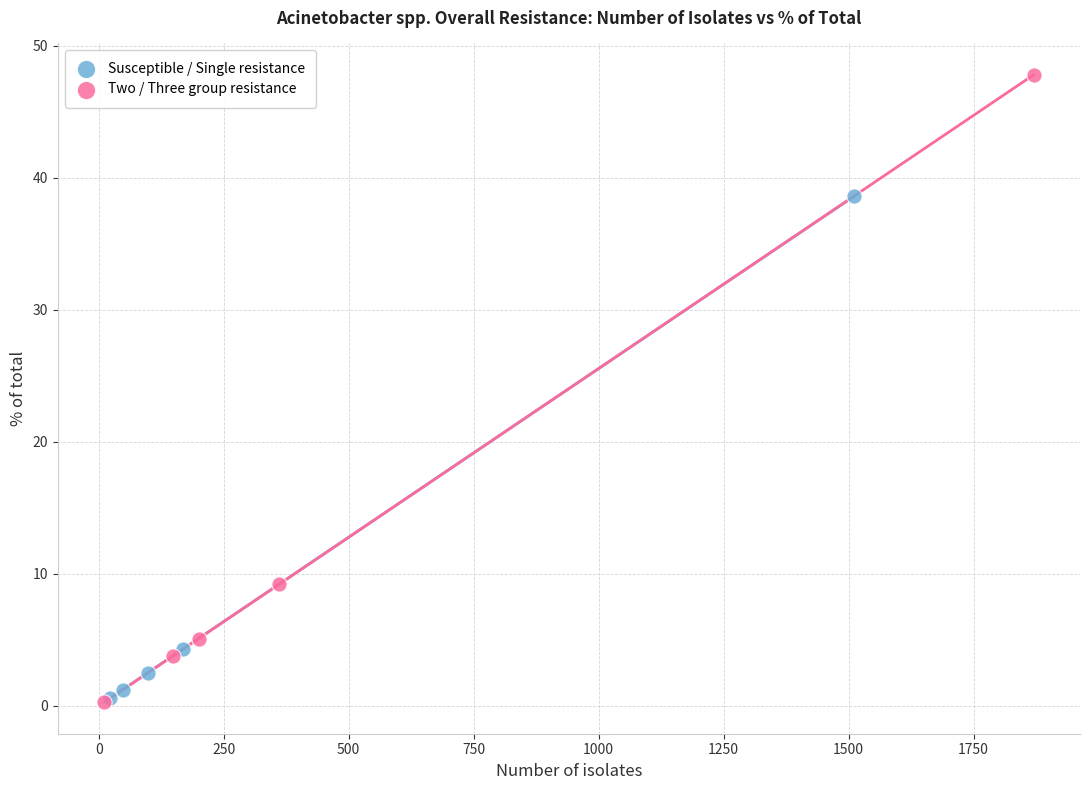

Which series reaches the maximum Y coordinate?

Two / Three group resistance